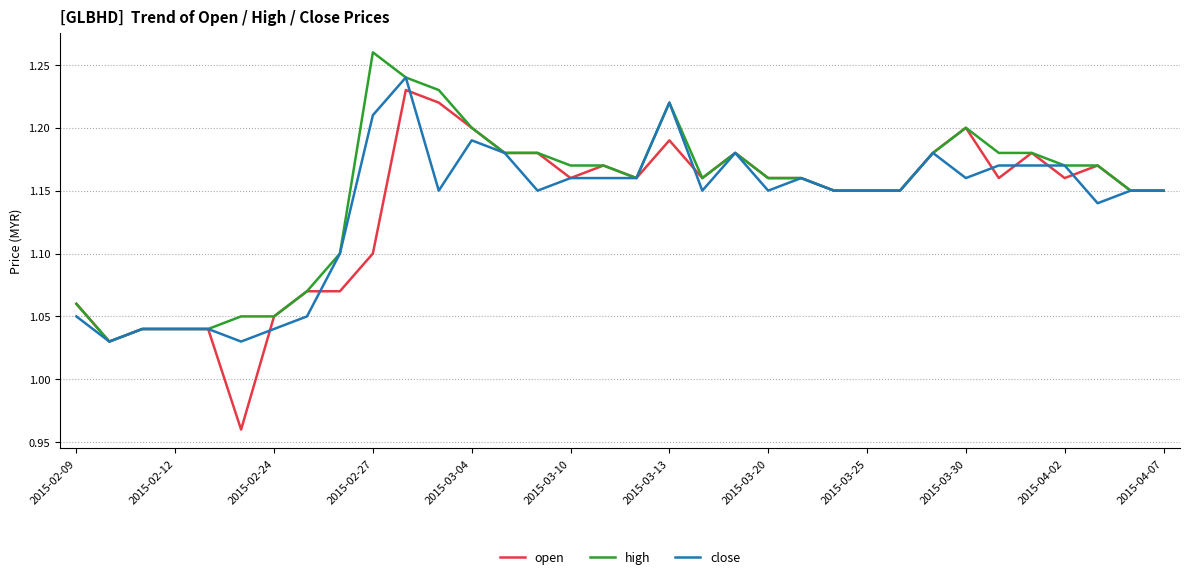

Which series has the largest range (max minus min)?

open